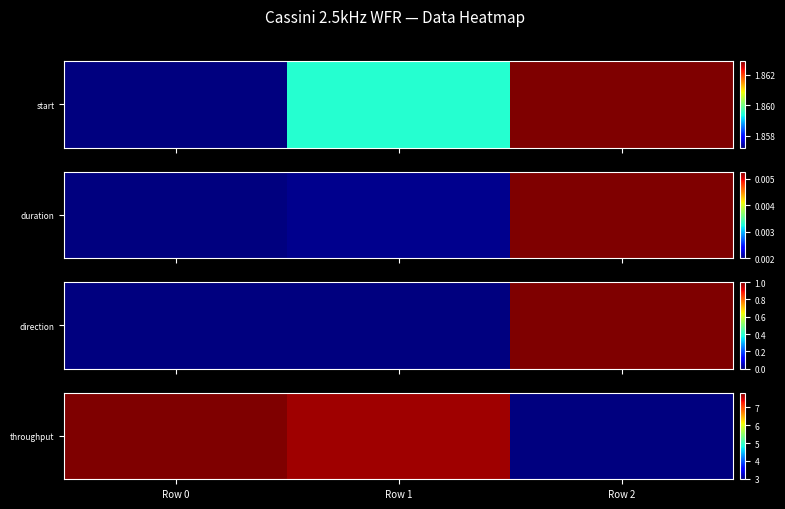

Between Row 1 and Row 0, which is larger?

Row 0